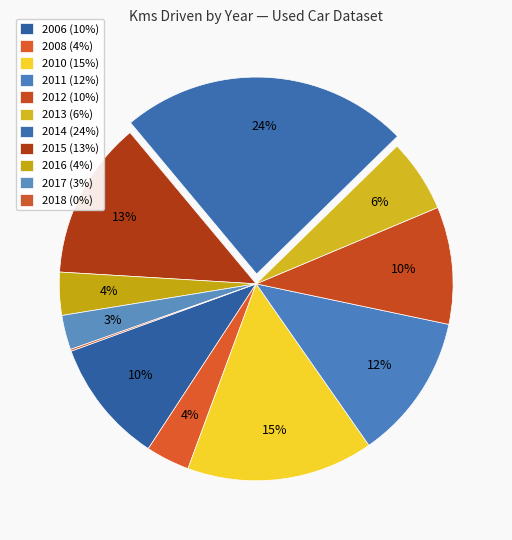

What is the smallest slice in the pie chart?

2018